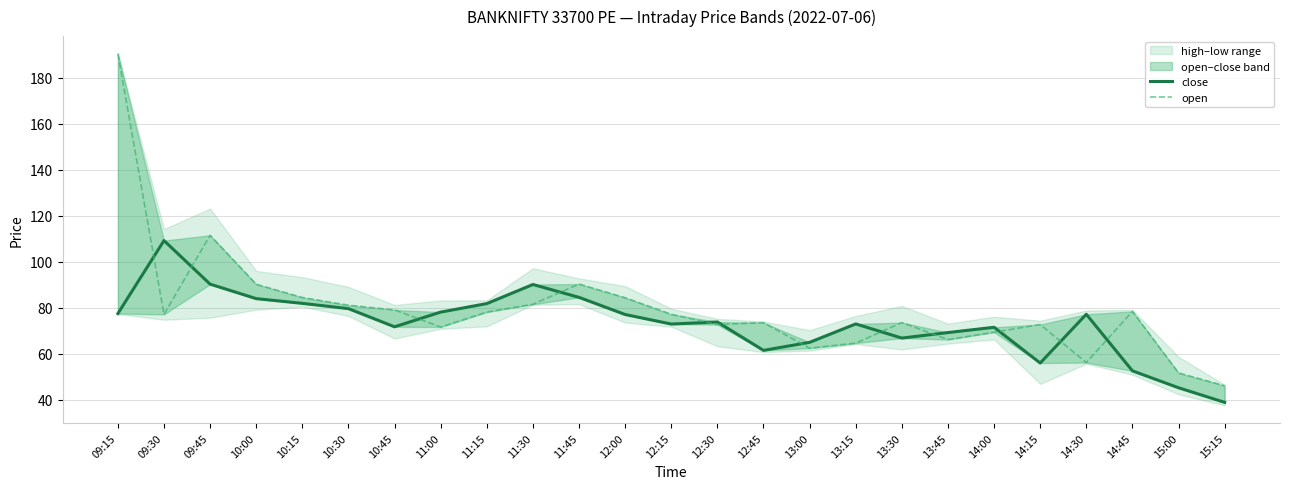

How many lines are shown in the chart?

2